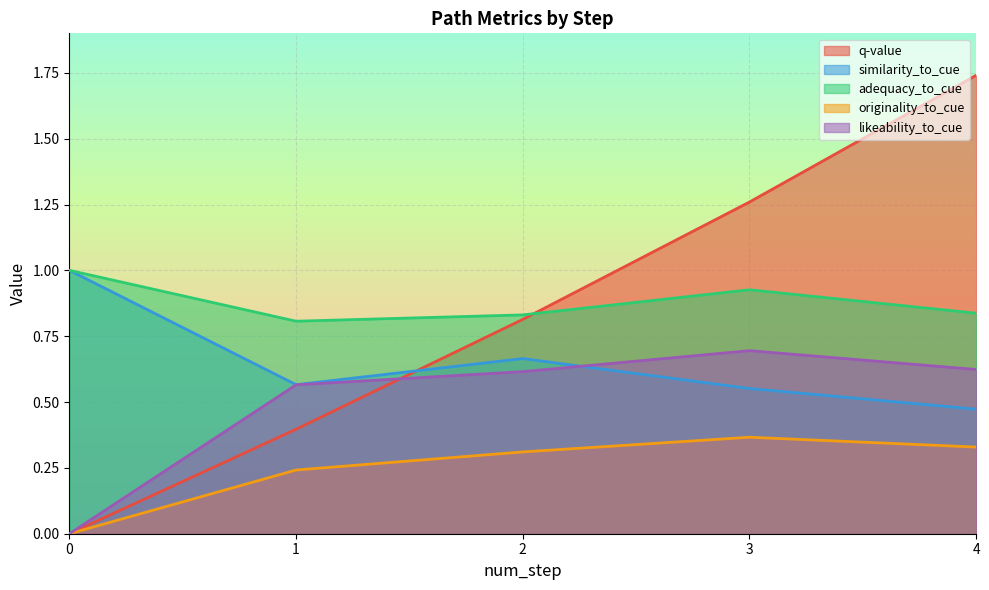

Where is the first local maximum for similarity_to_cue?

2